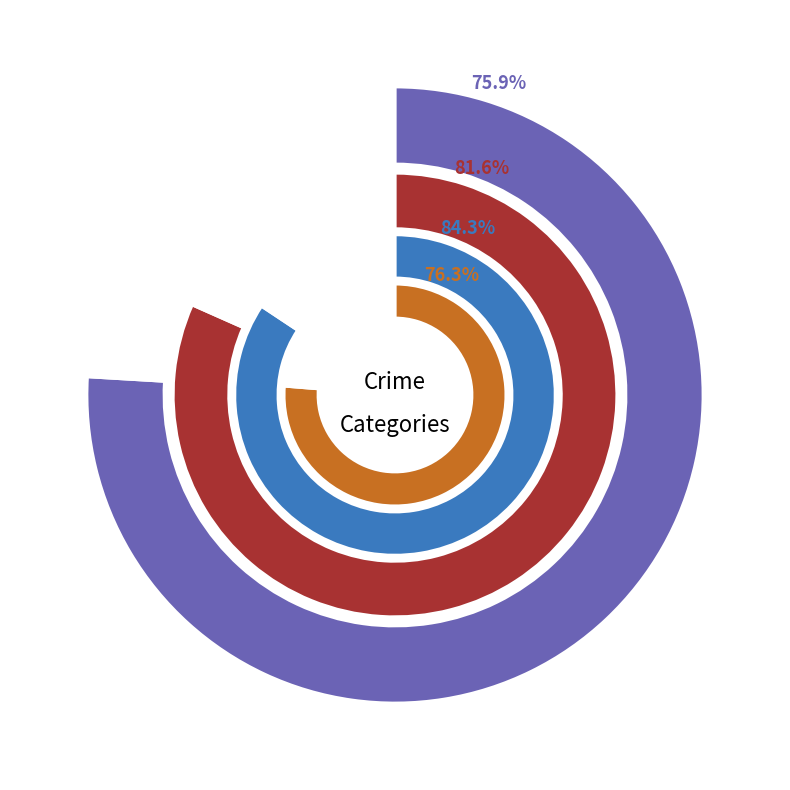

Does Robbery represent more than half of the total?

No